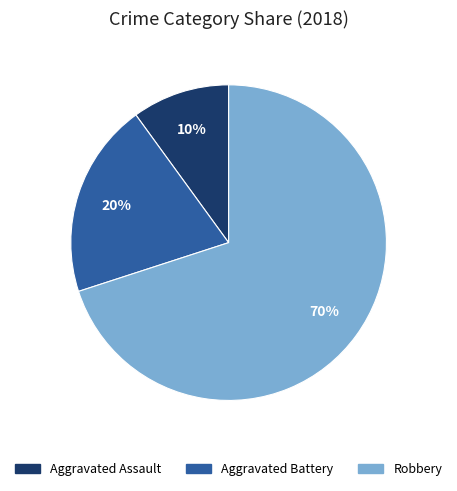

Does Aggravated Assault represent more than half of the total?

No